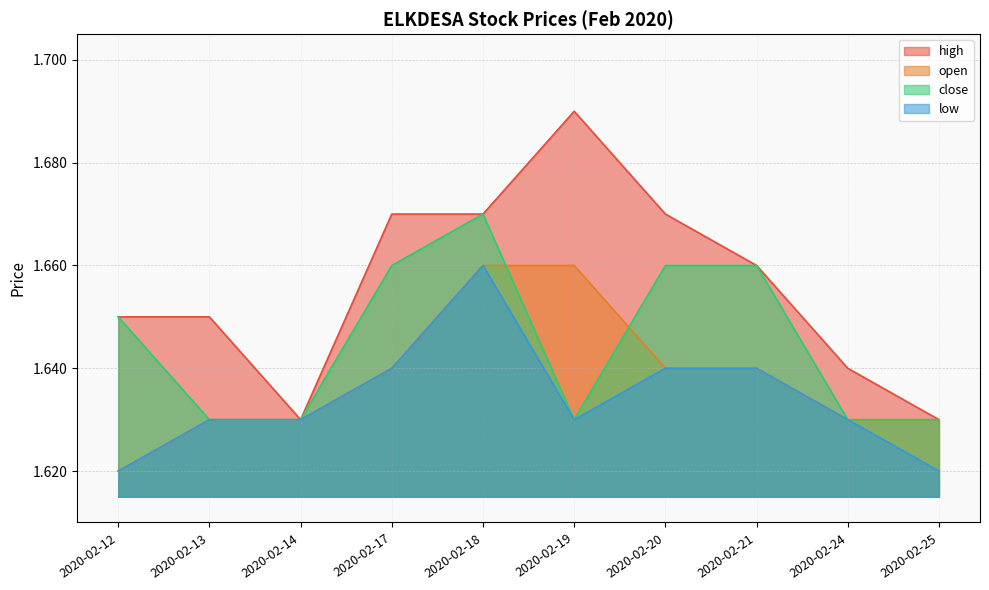

Reading left to right, extract all data points from this chart.

high: 1.6	1.6	1.6	1.7	1.7	1.7	1.7	1.7	1.6	1.6
open: 1.6	1.6	1.6	1.6	1.7	1.7	1.6	1.6	1.6	1.6
close: 1.6	1.6	1.6	1.7	1.7	1.6	1.7	1.7	1.6	1.6
low: 1.6	1.6	1.6	1.6	1.7	1.6	1.6	1.6	1.6	1.6